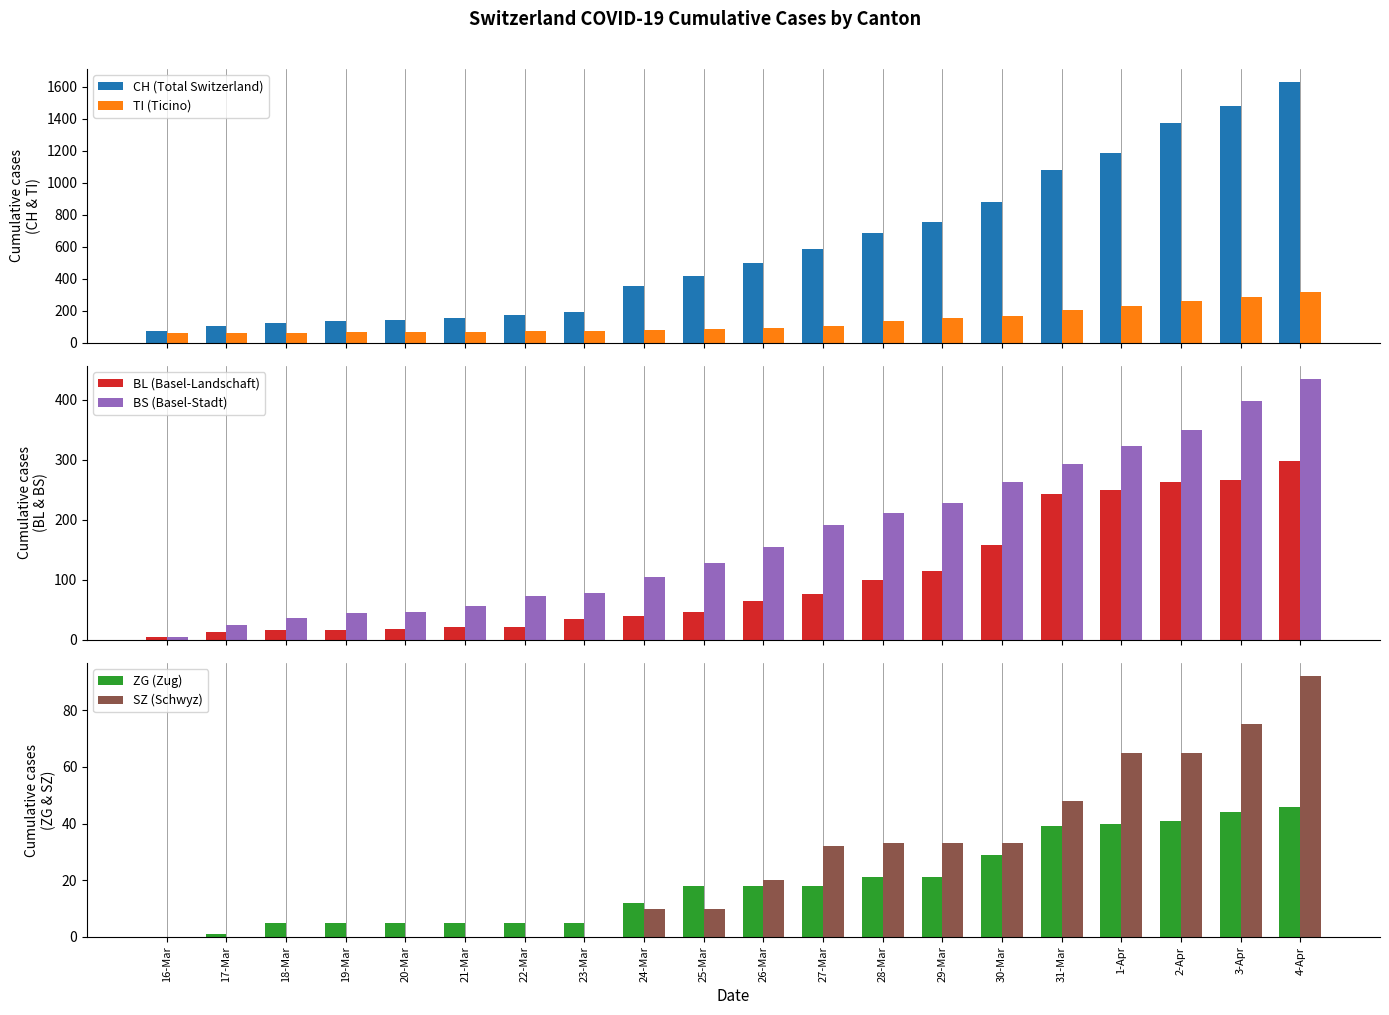

What is the maximum value shown in the chart?

1630